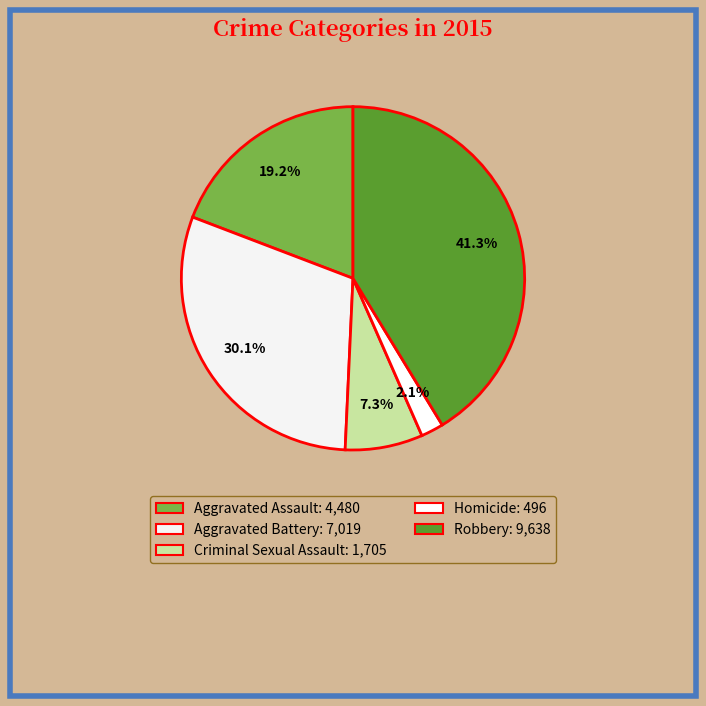

Between Robbery and Aggravated Assault, which is larger?

Robbery